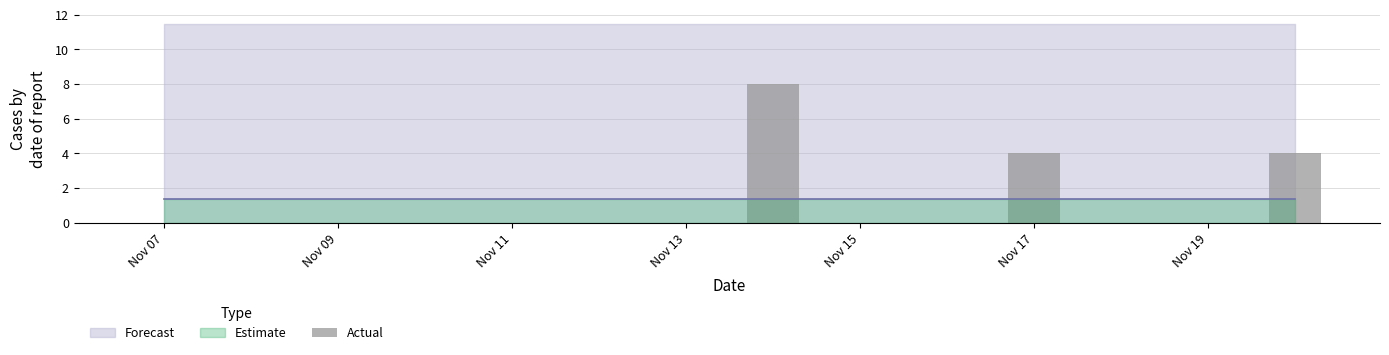

What is the sum of all values?

16